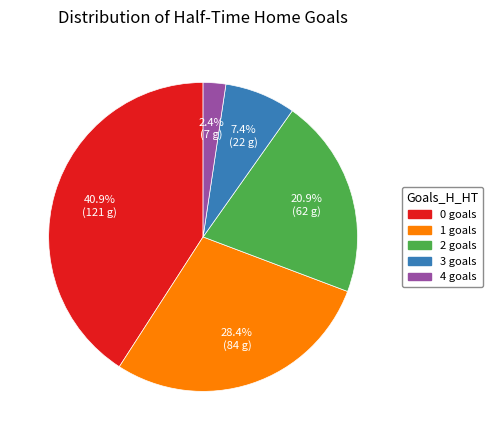

Does 4 represent more than half of the total?

No